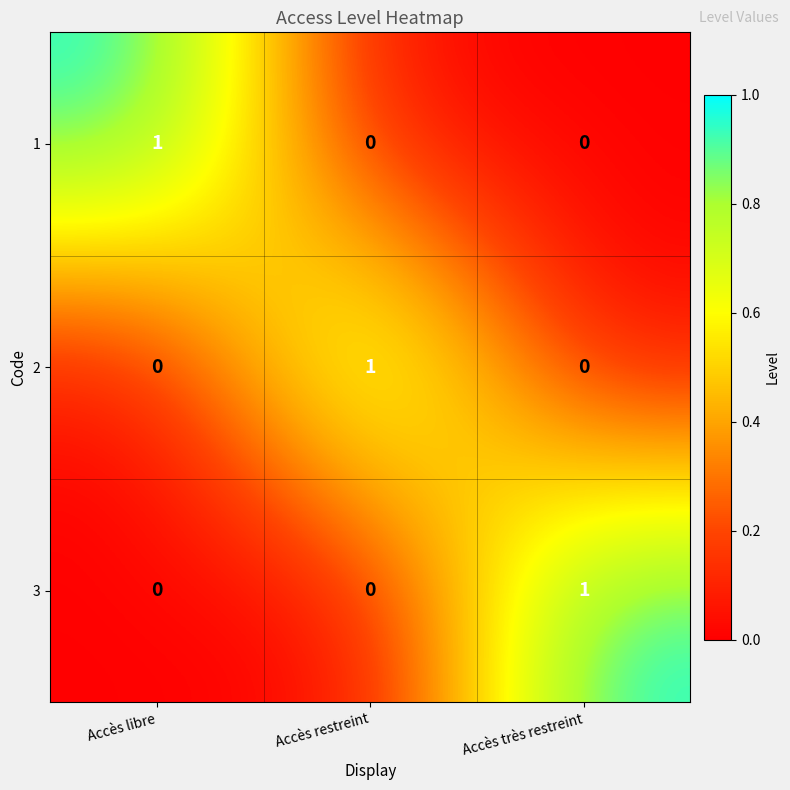

Reading left to right, what are all the values shown in this chart?

1: 1	0	0
2: 0	1	0
3: 0	0	1